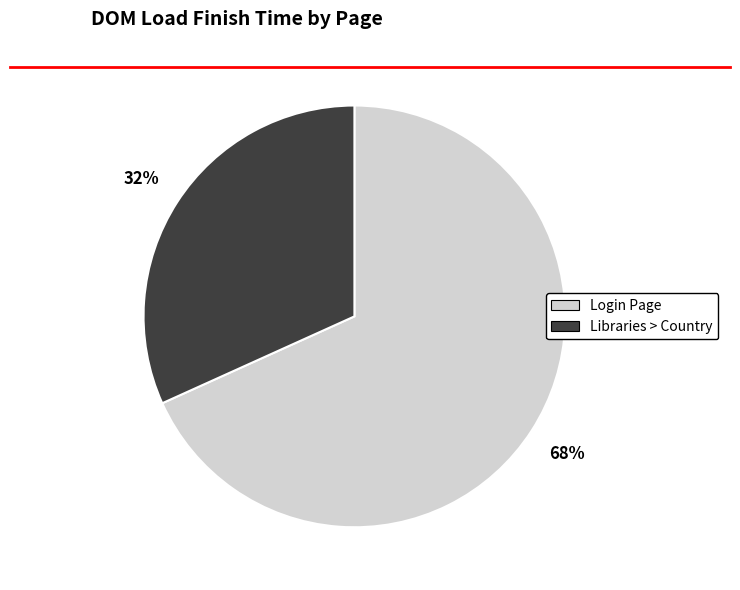

Does any single category account for the majority?

Yes